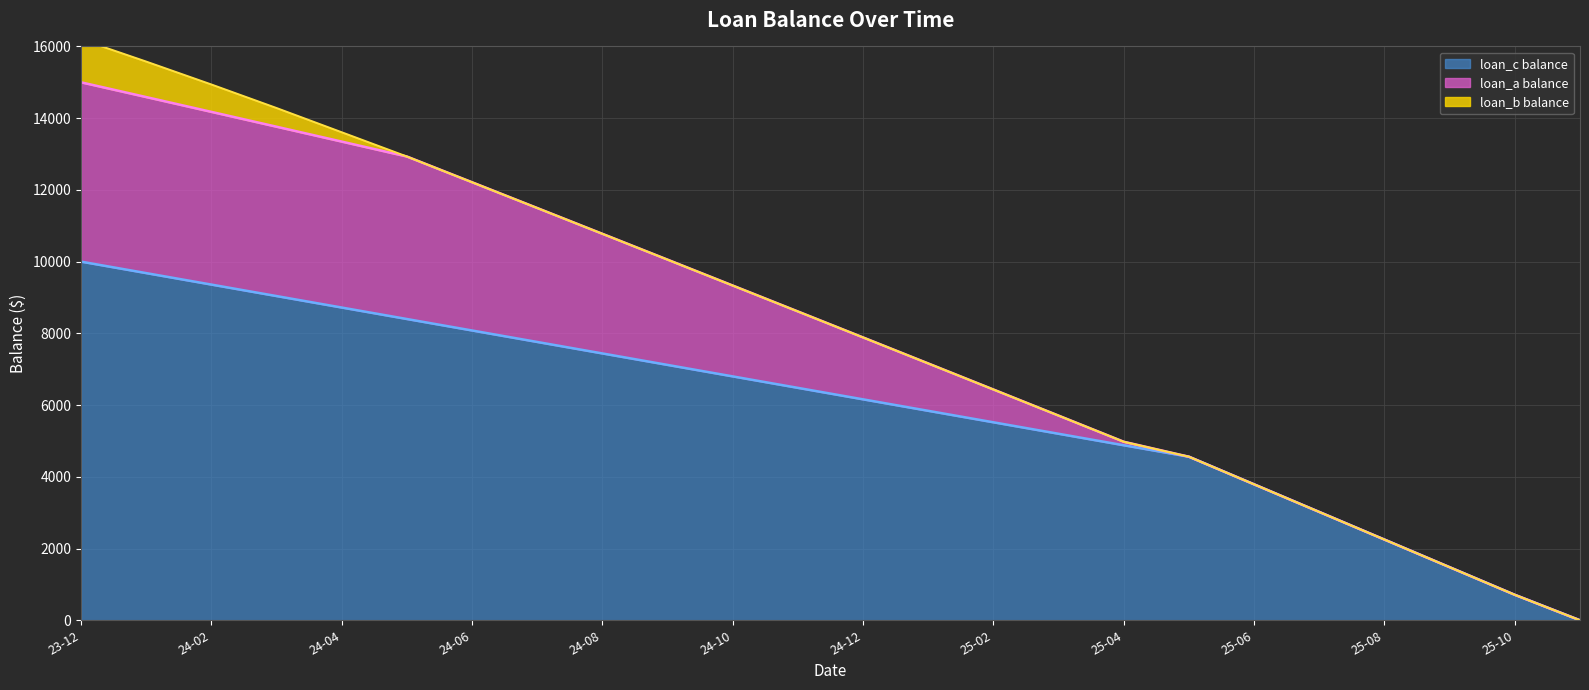

What is the sum of all loan_b balance values?

3735.6